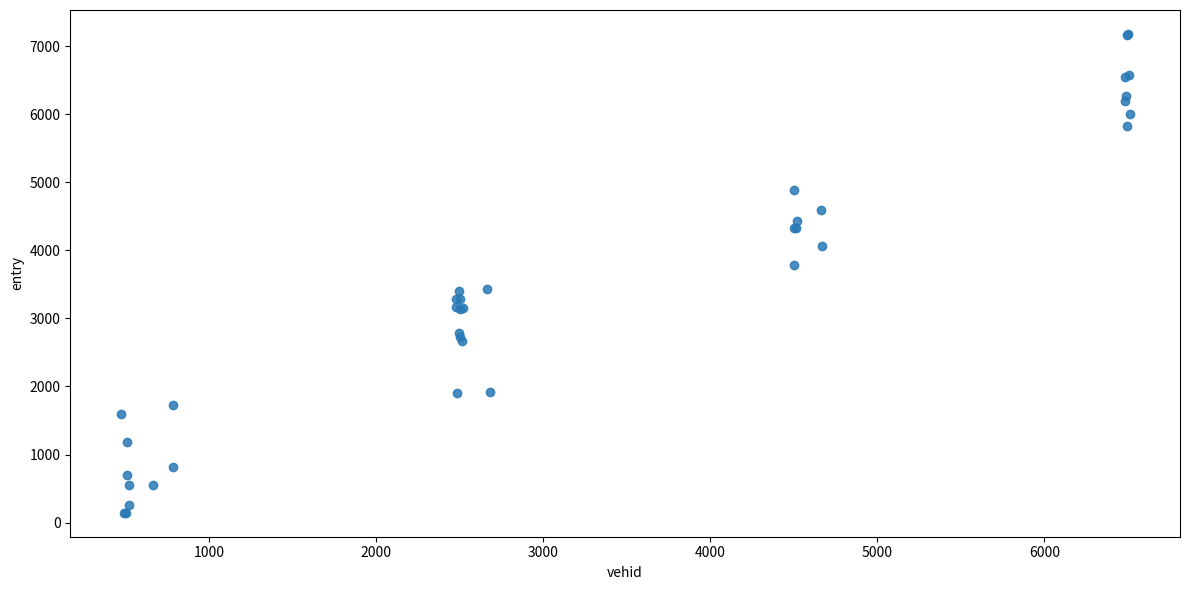

What Y value in the scatter plot is closest to 3662?

3788.1